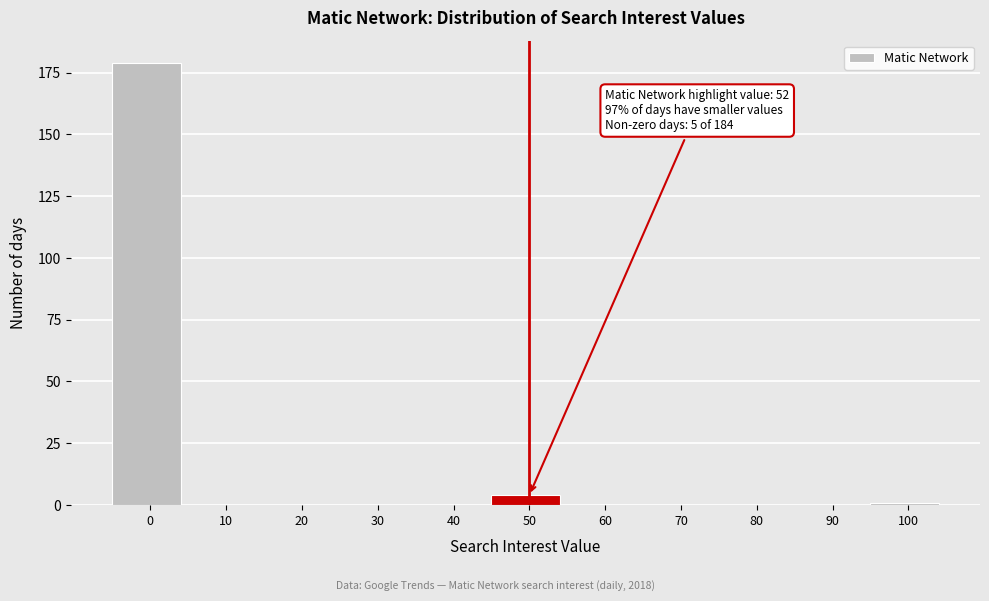

Reading left to right, what are all the values shown in this chart?

0=179	10=0	20=0	30=0	40=0	50=4	60=0	70=0	80=0	90=0	100=1